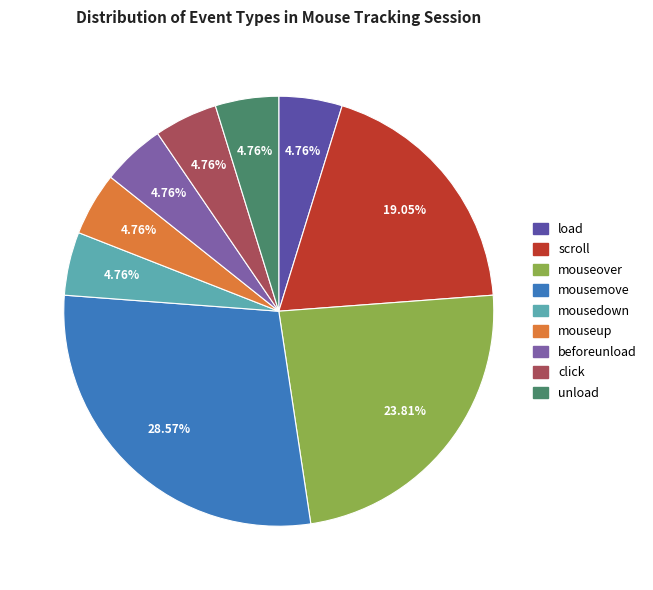

True or false: unload accounts for 5% of the total.

True